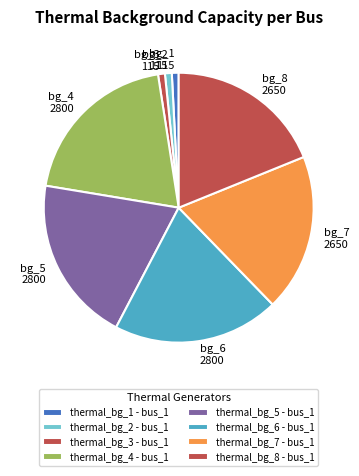

Rank the categories by value from highest to lowest.

thermal_bg_4 - bus_1, thermal_bg_5 - bus_1, thermal_bg_6 - bus_1, thermal_bg_7 - bus_1, thermal_bg_8 - bus_1, thermal_bg_1 - bus_1, thermal_bg_2 - bus_1, thermal_bg_3 - bus_1